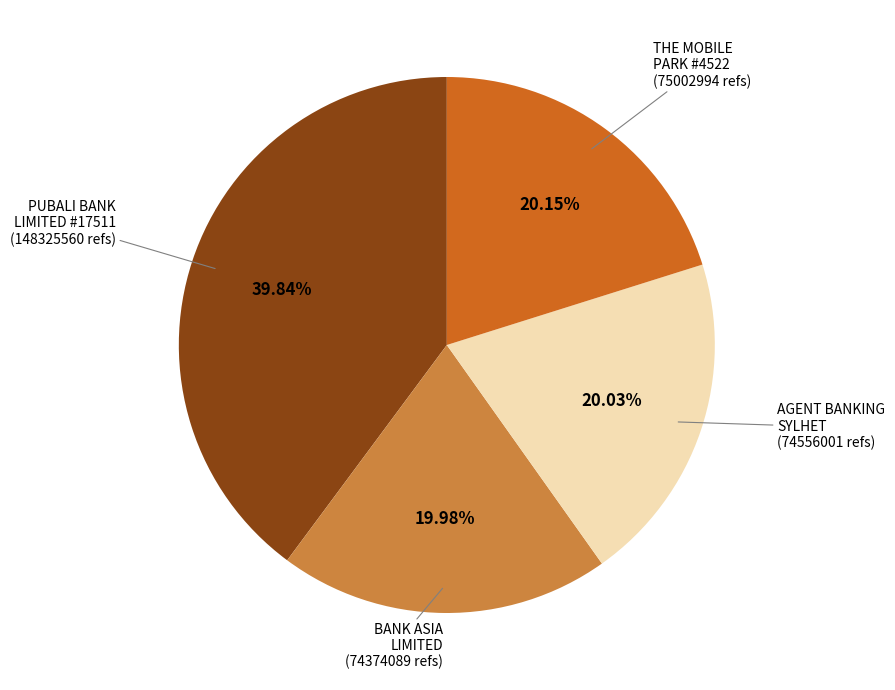

Is there a majority slice in this chart?

No